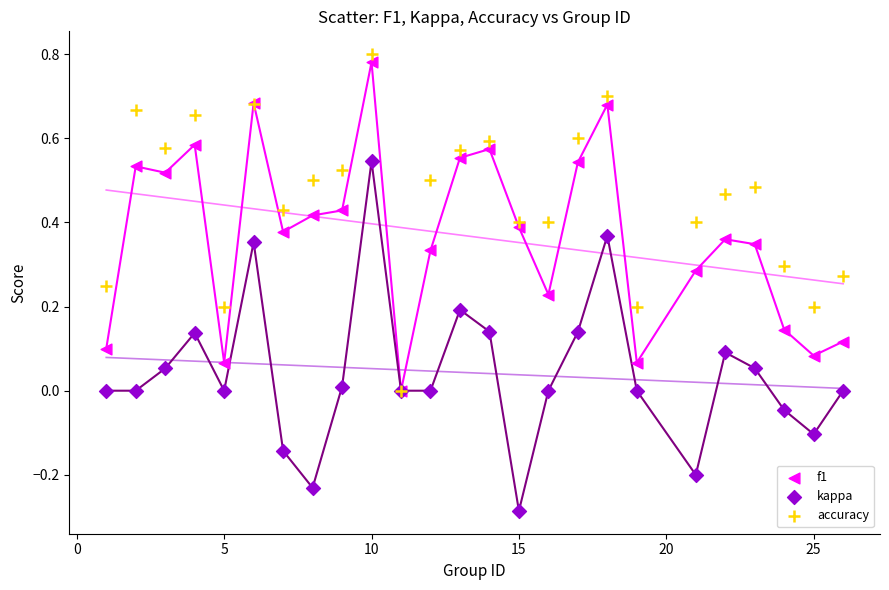

What are all the series names shown in the legend?

f1, kappa, accuracy